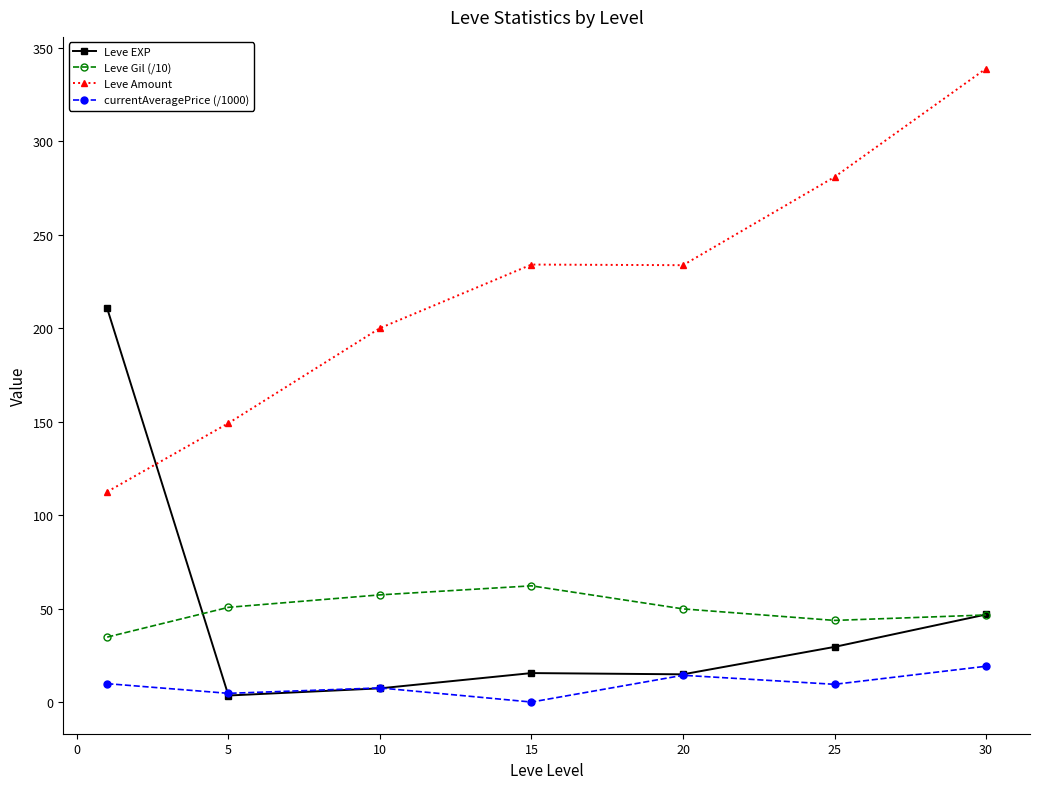

True or false: Leve EXP has more than 2 points higher than both neighbors.

False